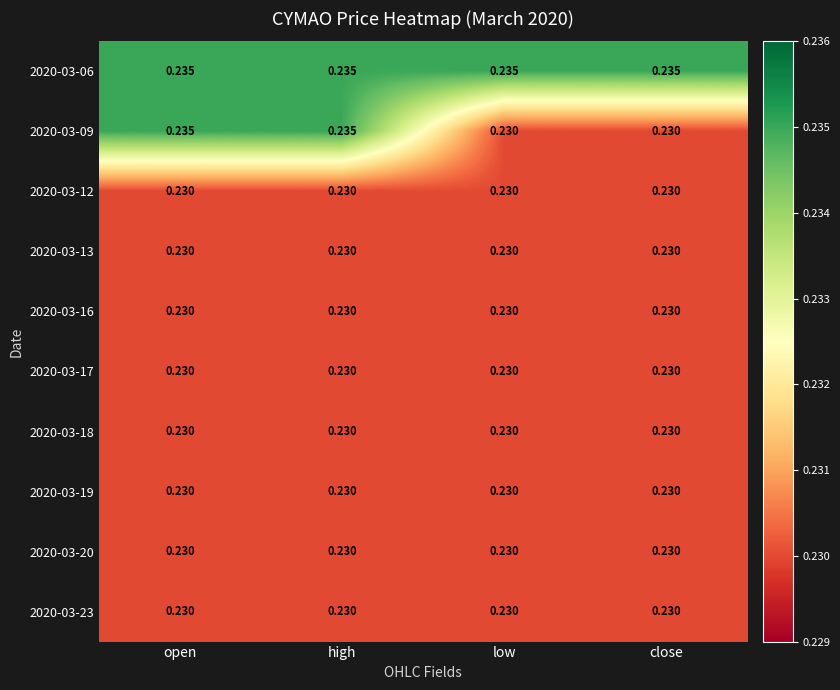

What is the total value across all series at high?

2.3